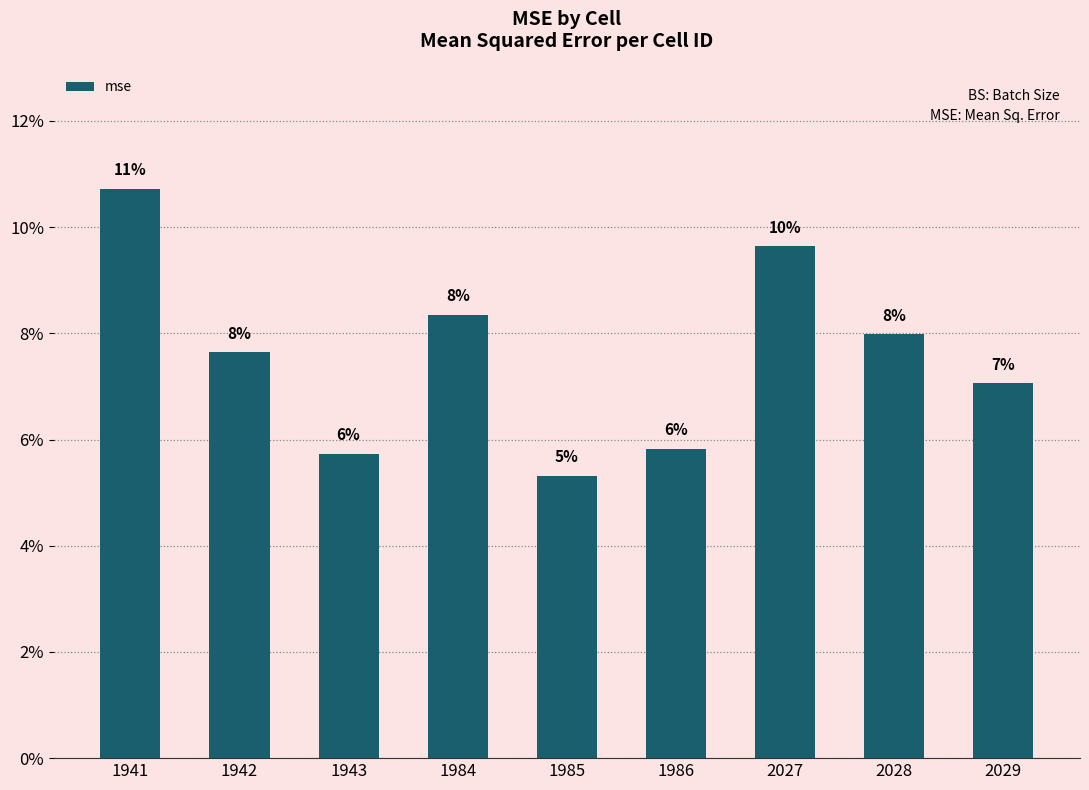

Does the chart contain stacked bars?

No